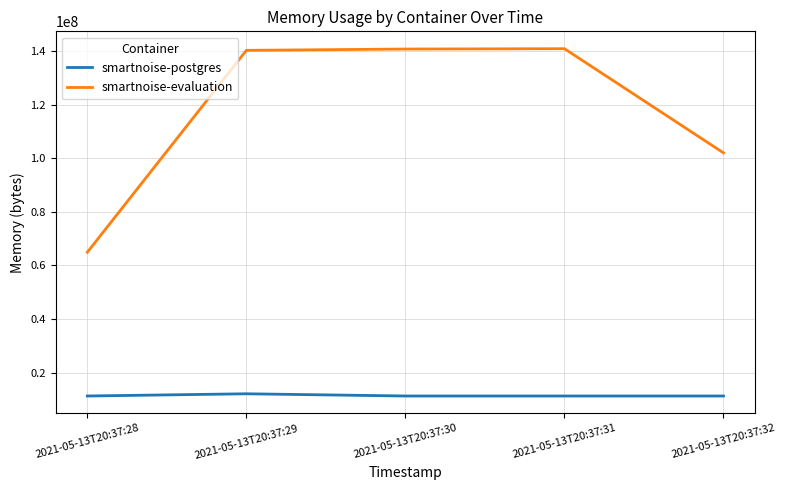

True or false: smartnoise-postgres and smartnoise-evaluation cross at least once.

False